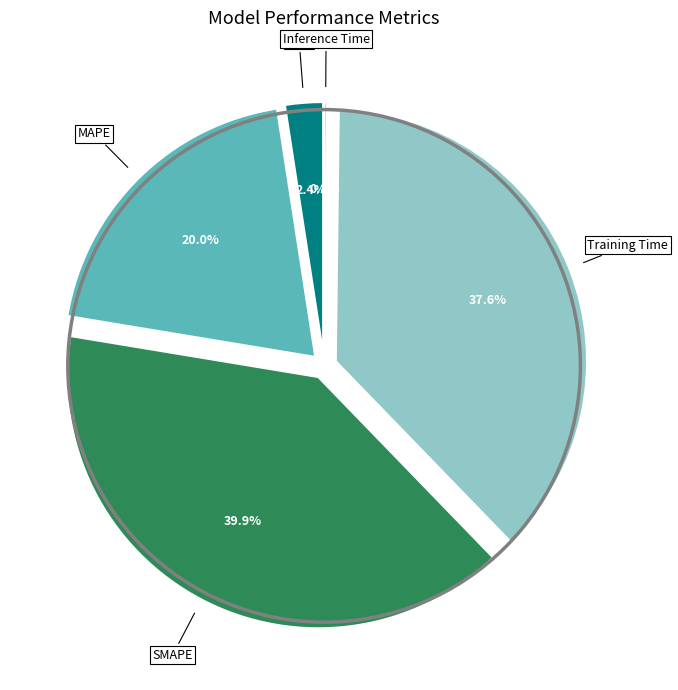

Count the number of slices in the pie.

5